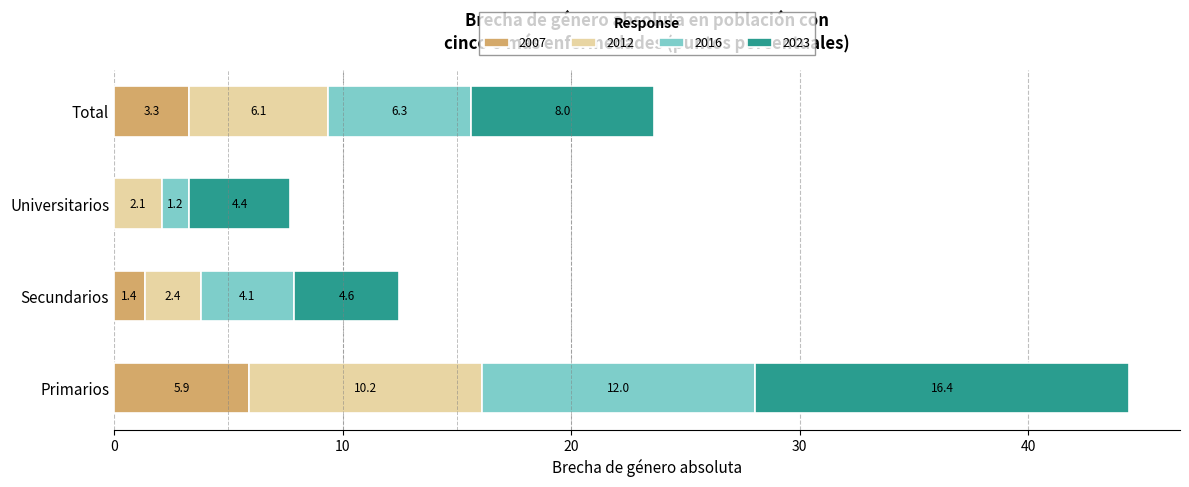

Which category has the highest value in the 2007 series?

Primarios